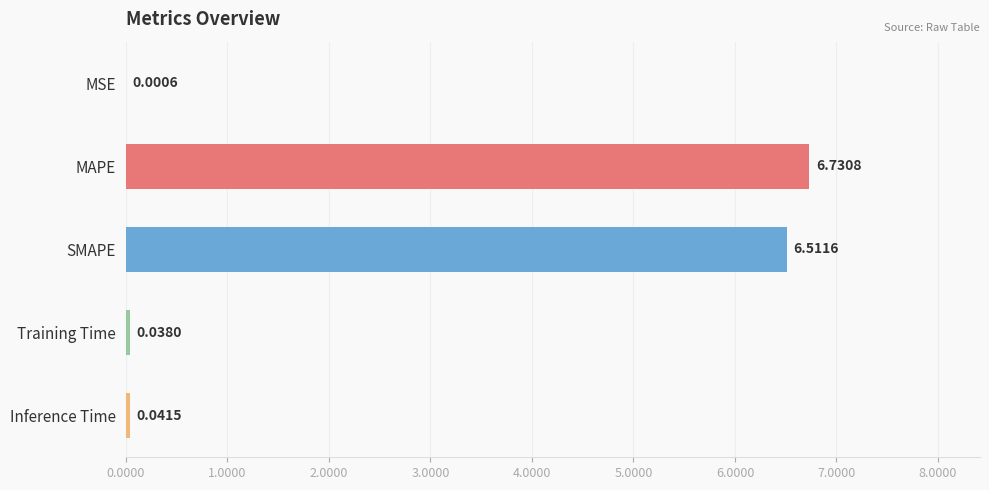

Between Inference Time and MSE, which is larger?

Inference Time